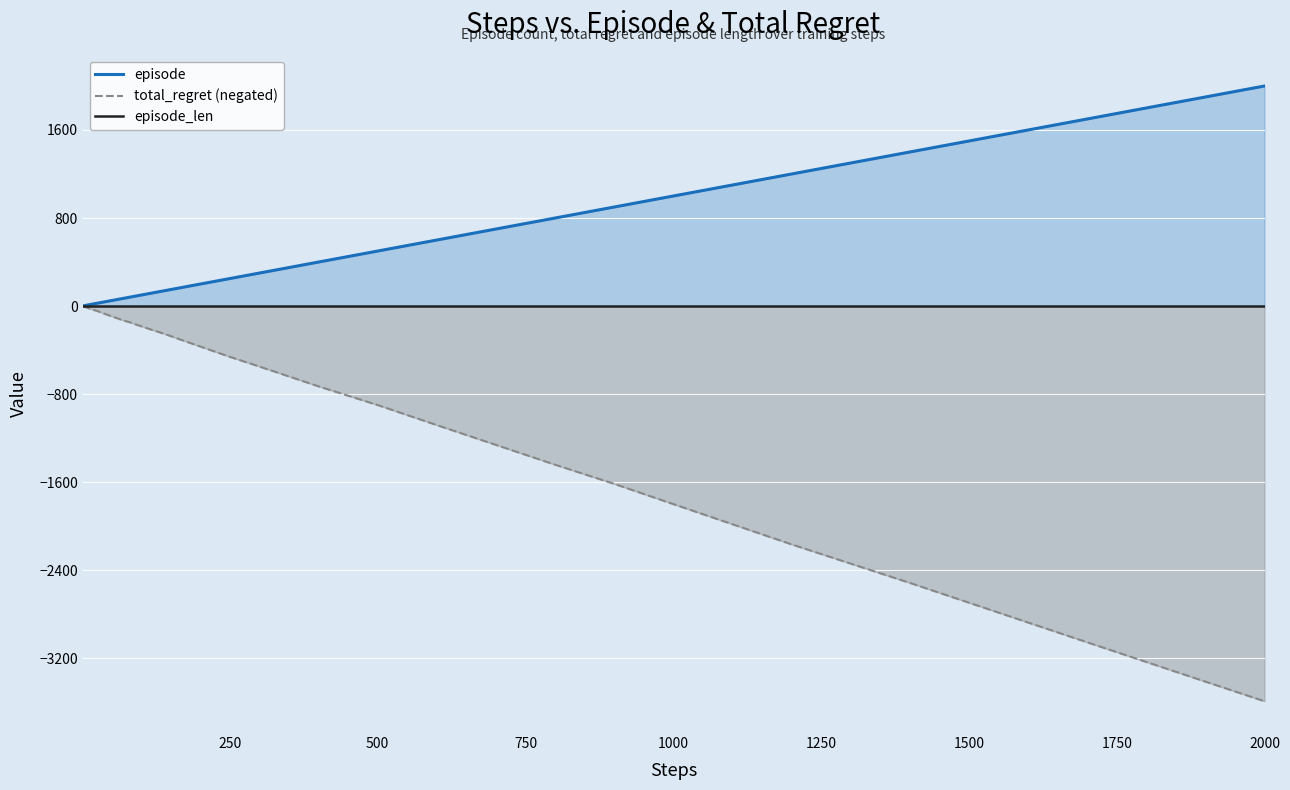

How many lines are shown in the chart?

3